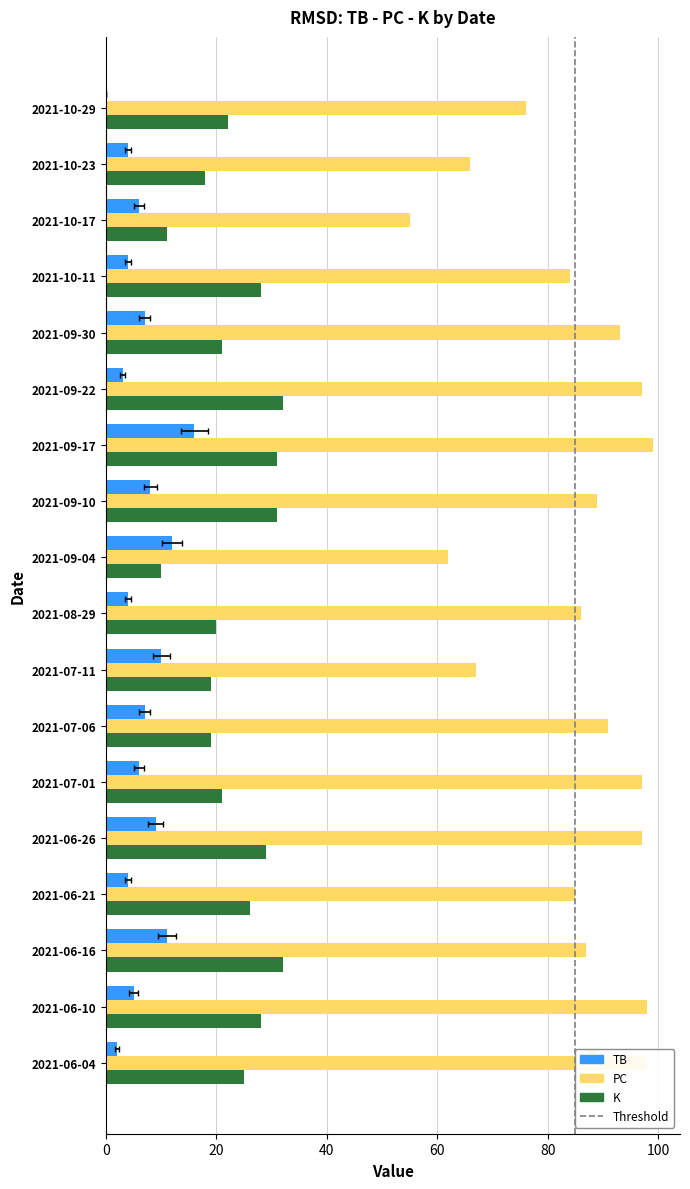

At which label is PC closest to 77?

2021-10-29